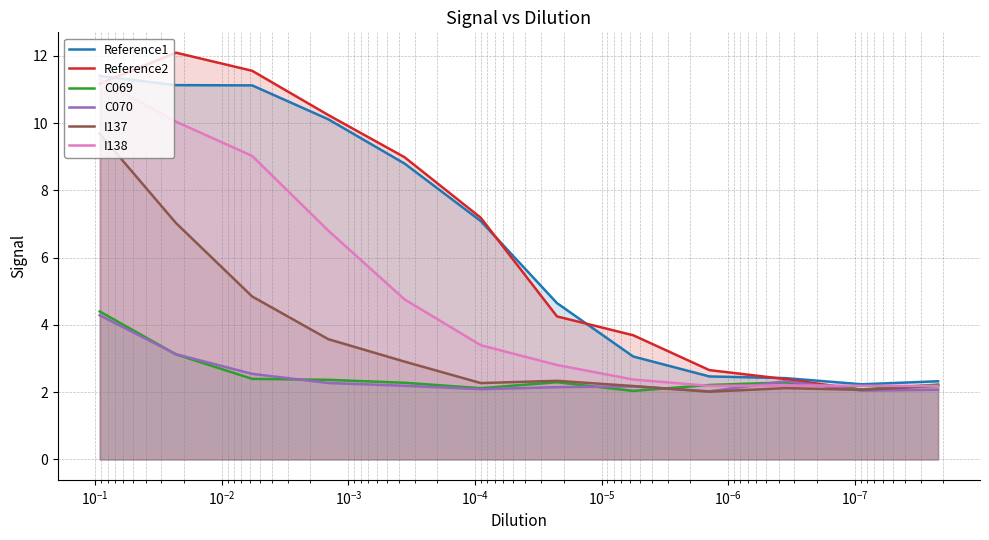

True or false: Reference2 and C070 cross at least once.

False